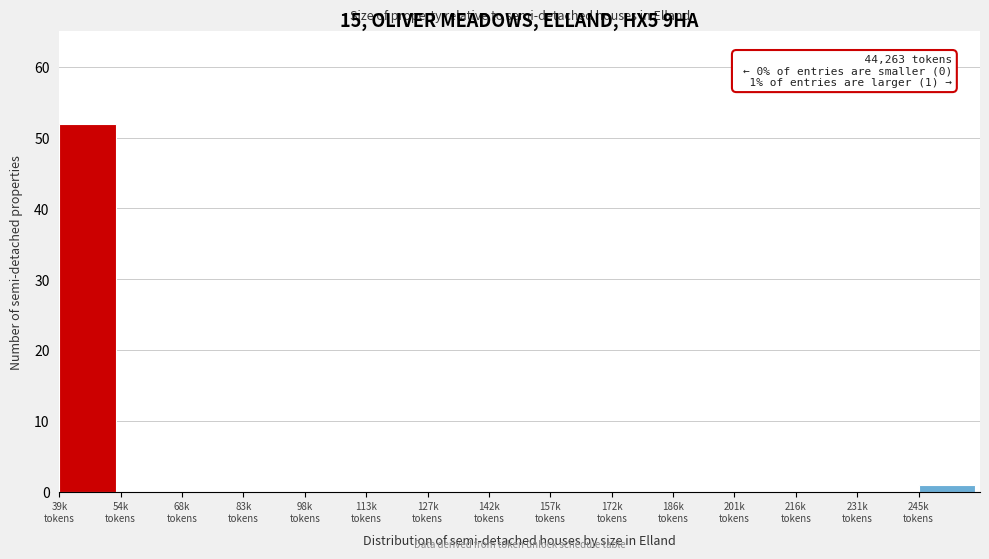

What is the sum of all values?

53